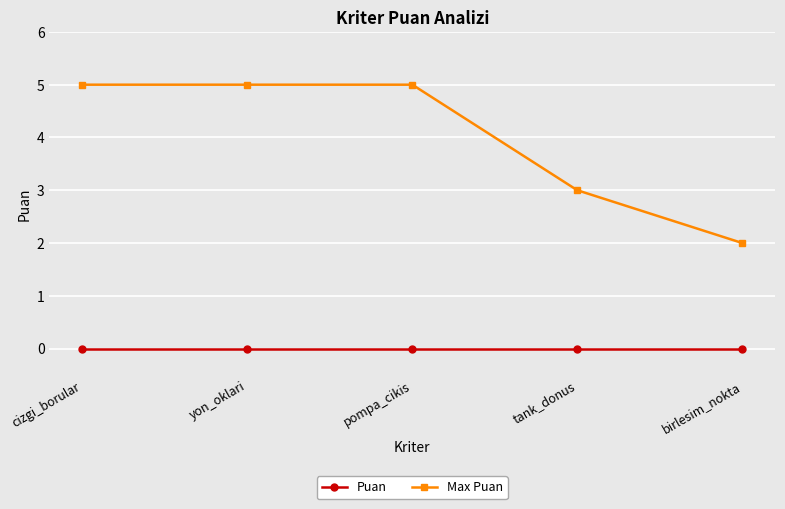

Which series has the widest spread of values?

Max Puan